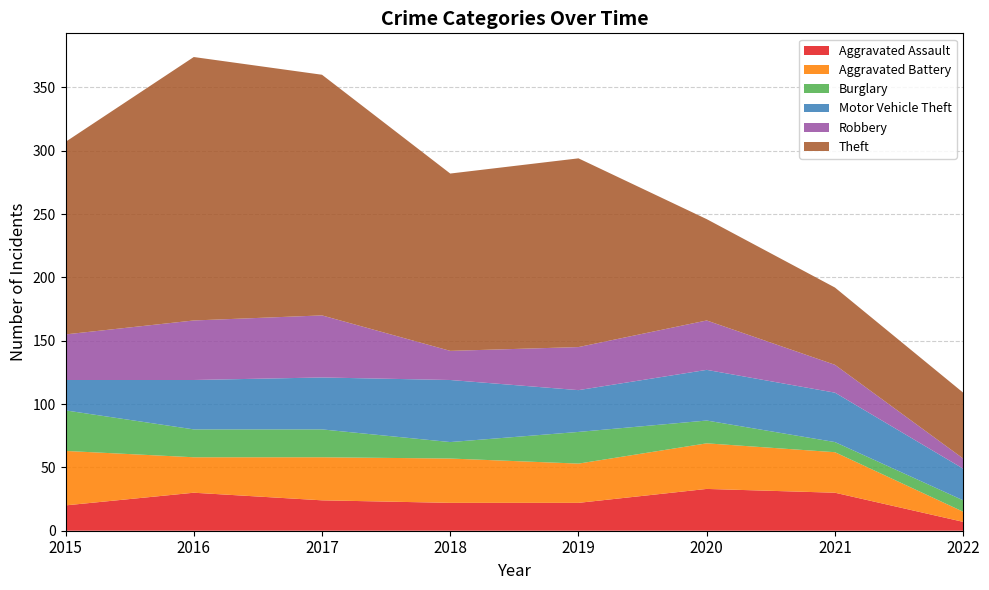

Reading right to left, transcribe all the data shown in this chart.

Aggravated Assault: 7	30	33	22	22	24	30	20
Aggravated Battery: 8	32	36	31	35	34	28	43
Burglary: 9	8	18	25	13	22	22	32
Motor Vehicle Theft: 25	39	40	33	49	41	39	24
Robbery: 8	22	39	34	23	49	47	36
Theft: 52	61	80	149	140	190	208	152